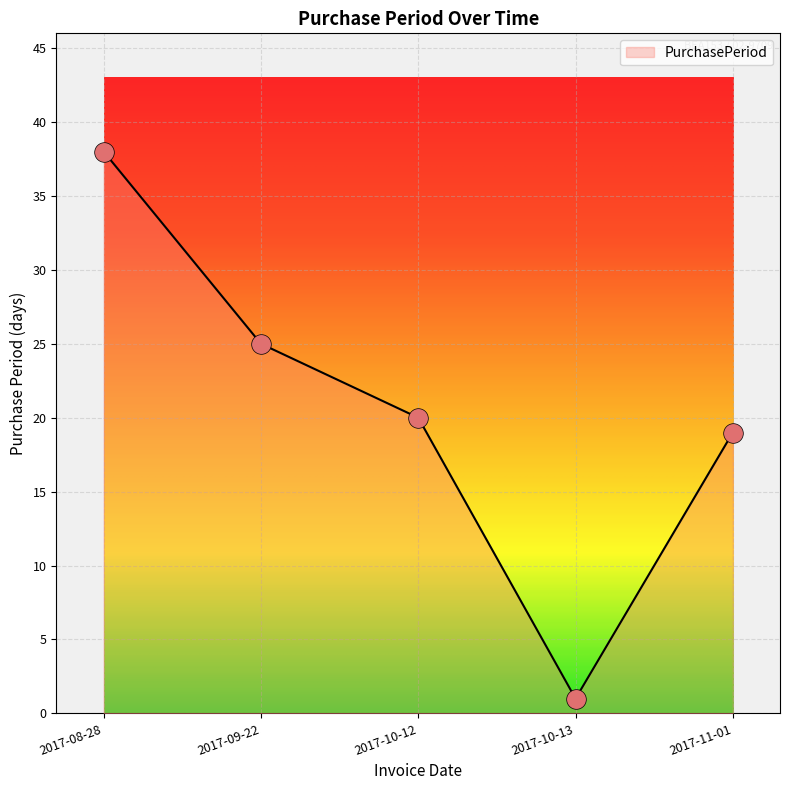

What is the ratio of the value at 2017-10-13 to the value at 2017-10-12?

0.1